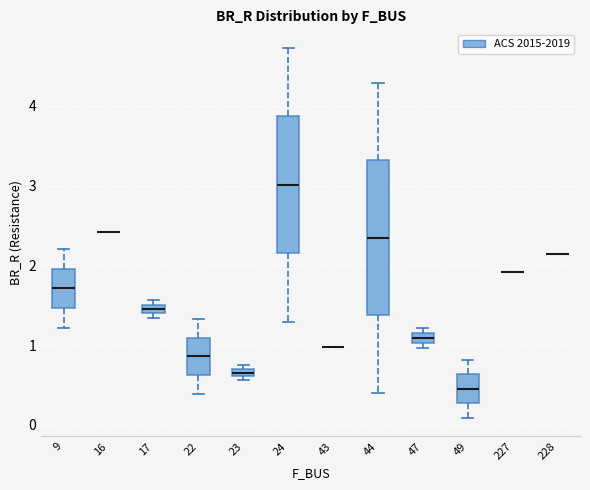

Which box is the tallest, from its lower edge to its upper edge?

44